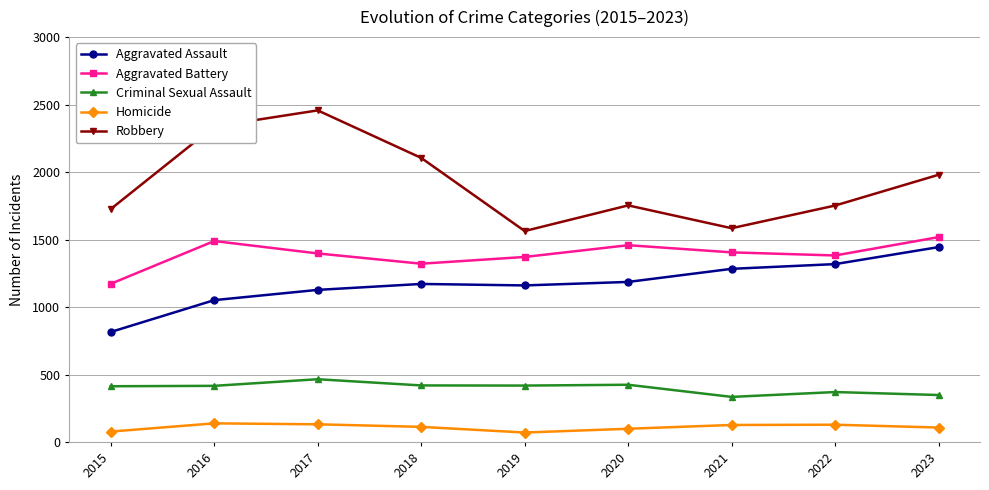

At which label does Aggravated Battery first exceed 1397?

2016